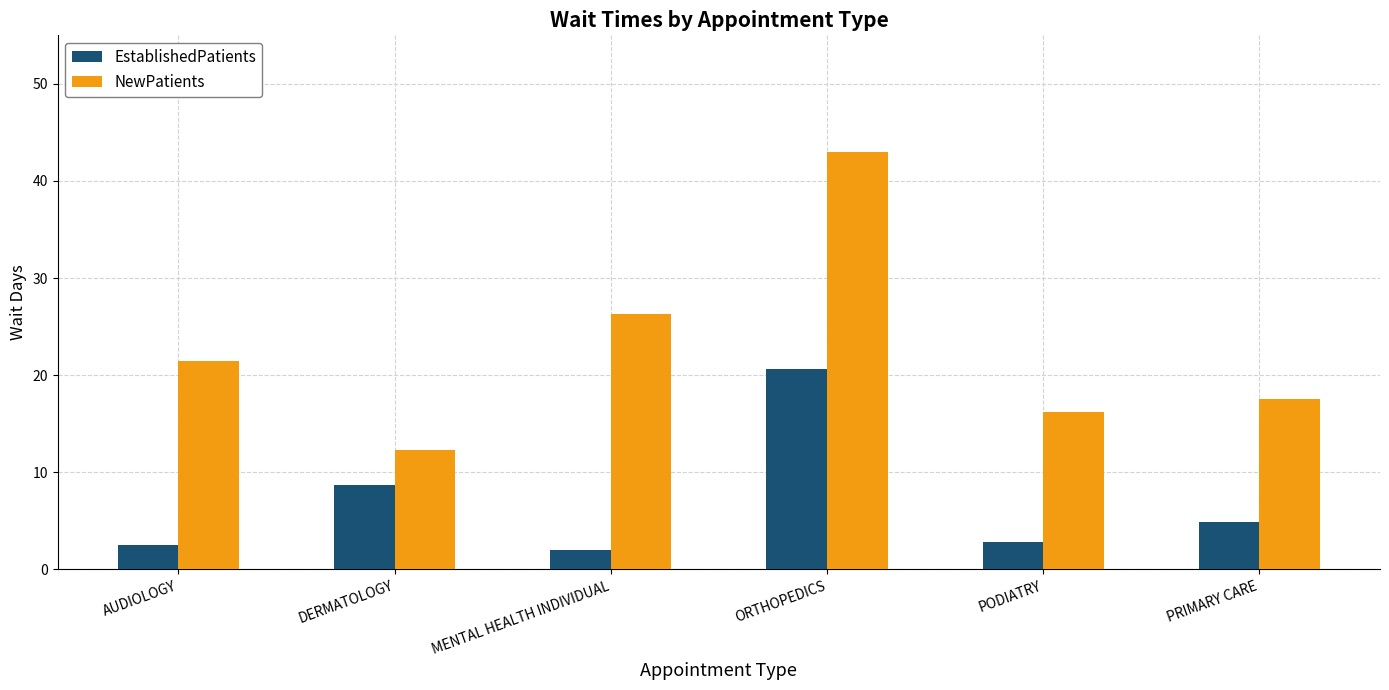

Which series has the largest total across all categories?

NewPatients